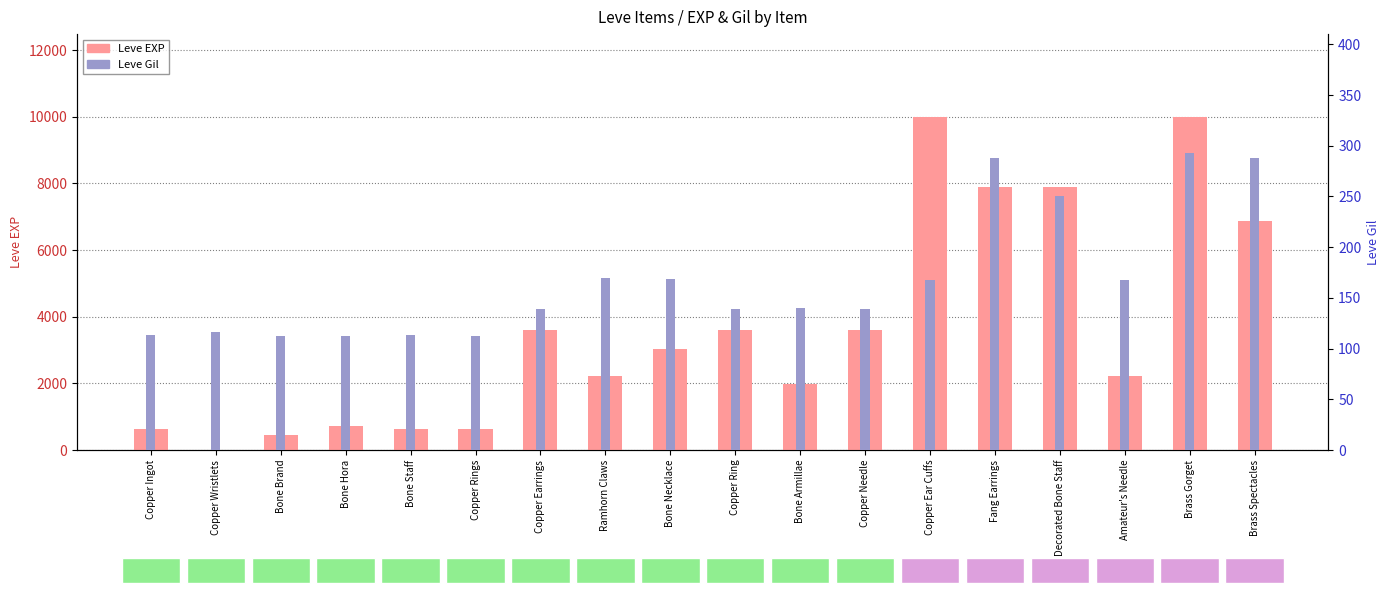

Rank the series at Fang Earrings from highest to lowest value.

Leve EXP, Leve Gil